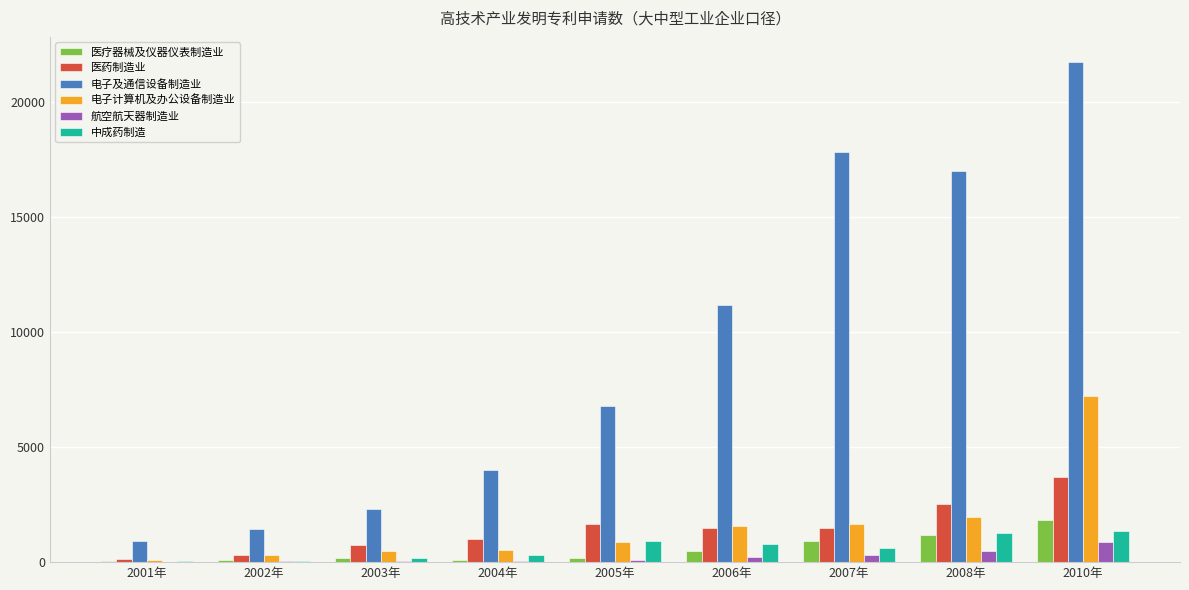

At which category is the sum across all series the highest?

2010年